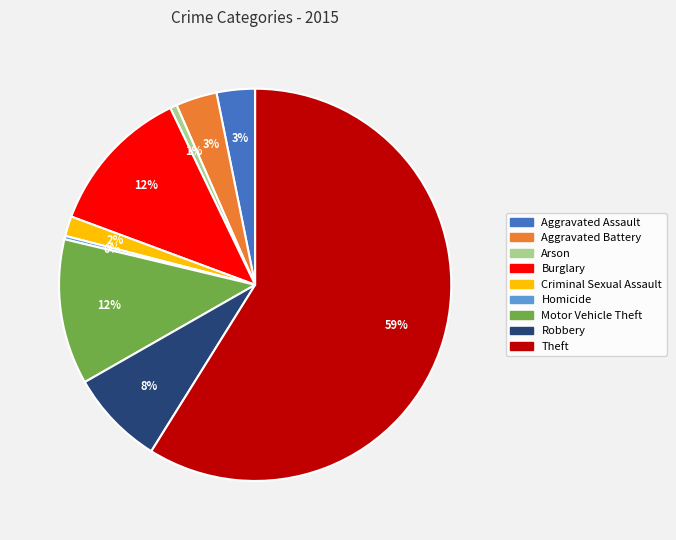

What percentage is the Theft slice, to the nearest percent?

59%